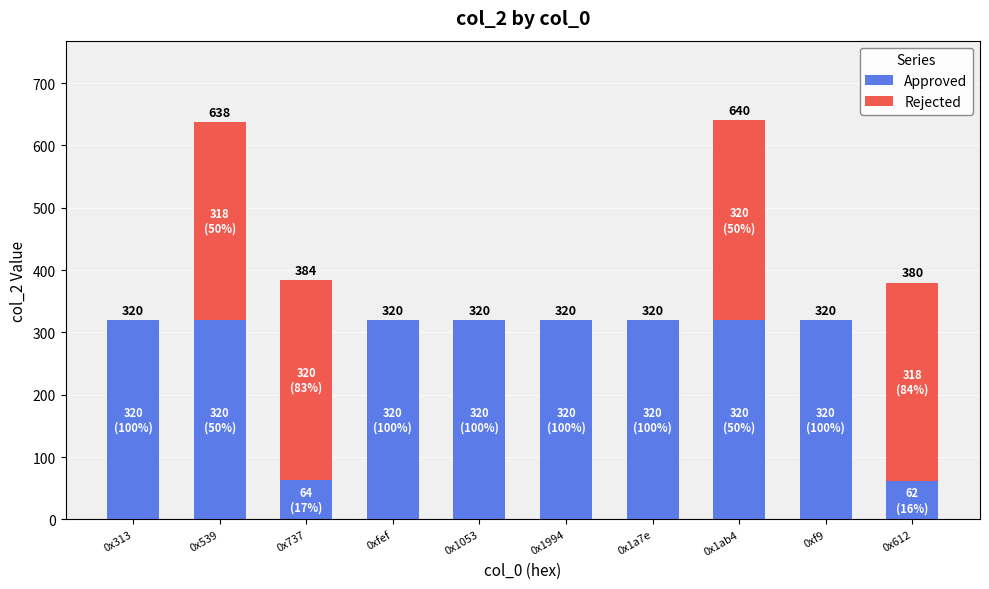

At which category is the sum across all series the highest?

0x1ab4